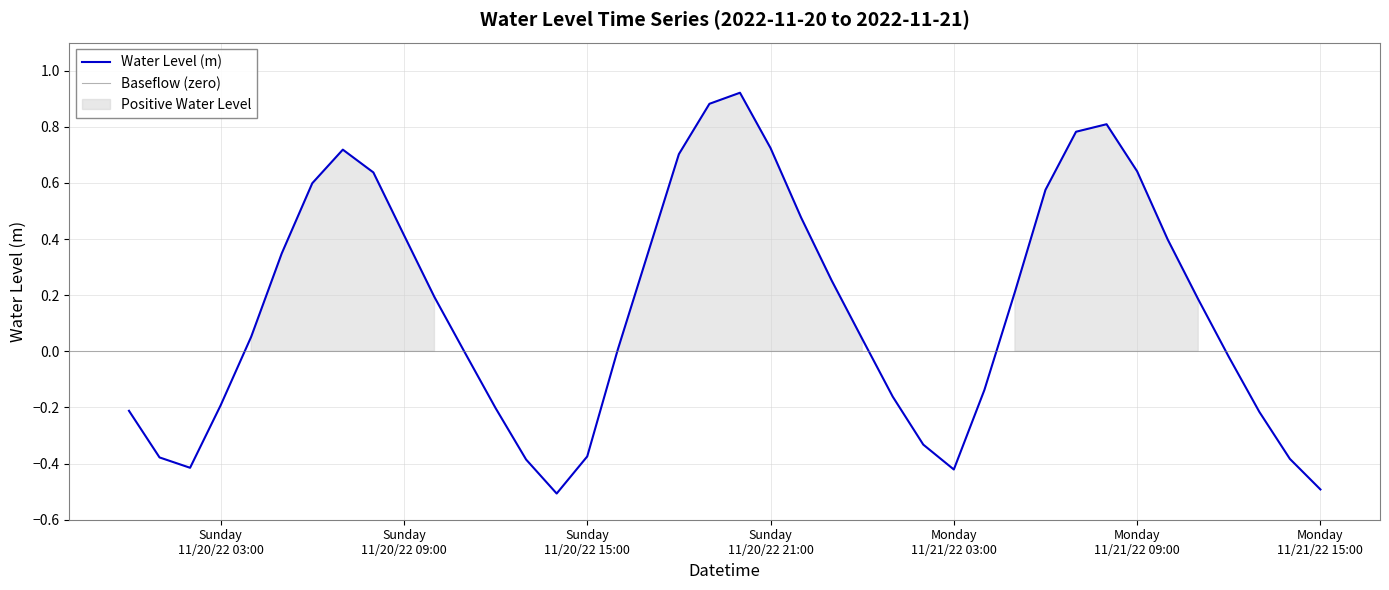

What is the minimum value for Water Level (m)?

-0.5